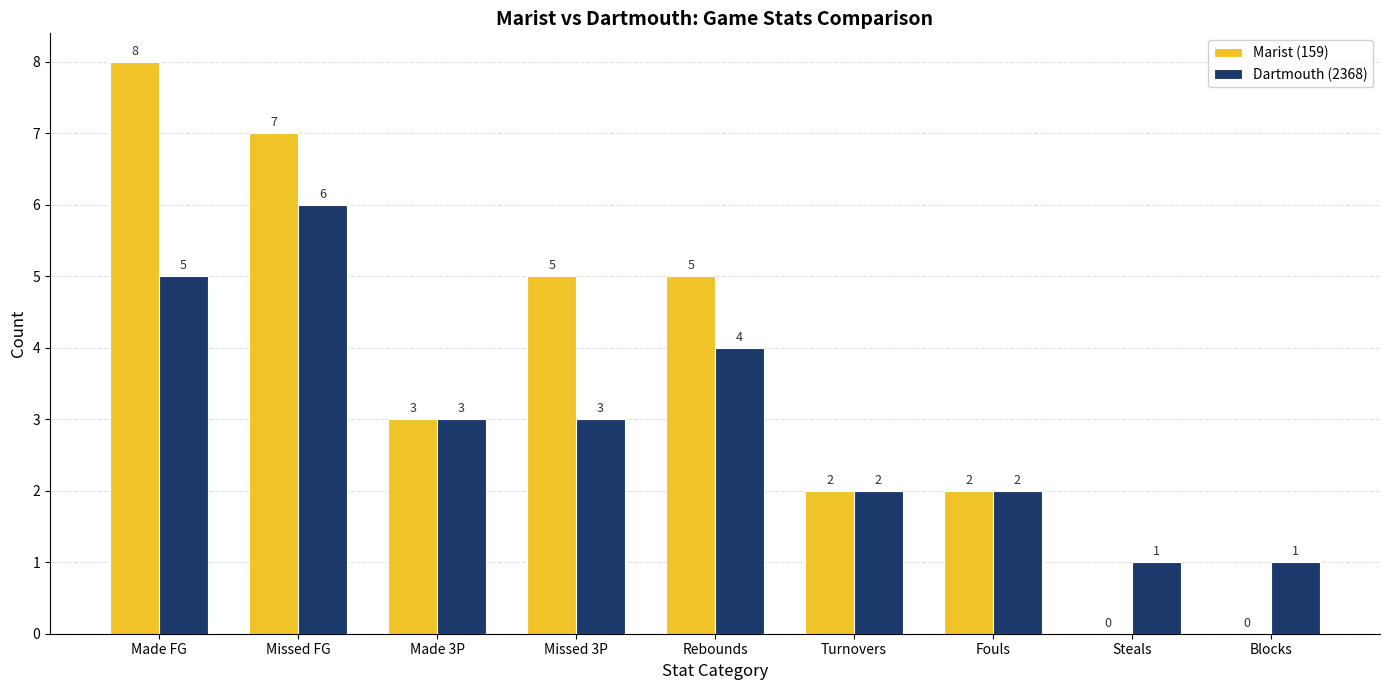

The value of Dartmouth (2368) at Missed FG is 10. True or false?

False